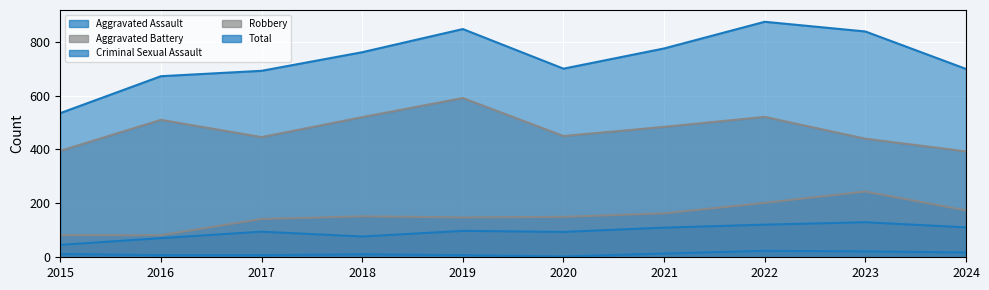

How many interior local valleys does the Total series have?

1